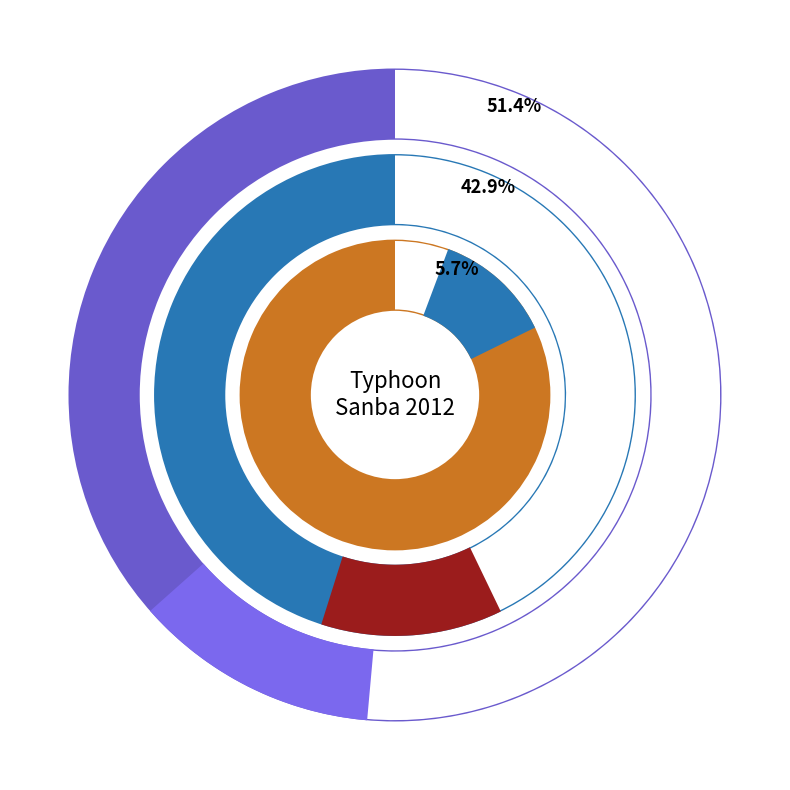

Count the number of slices in the pie.

3